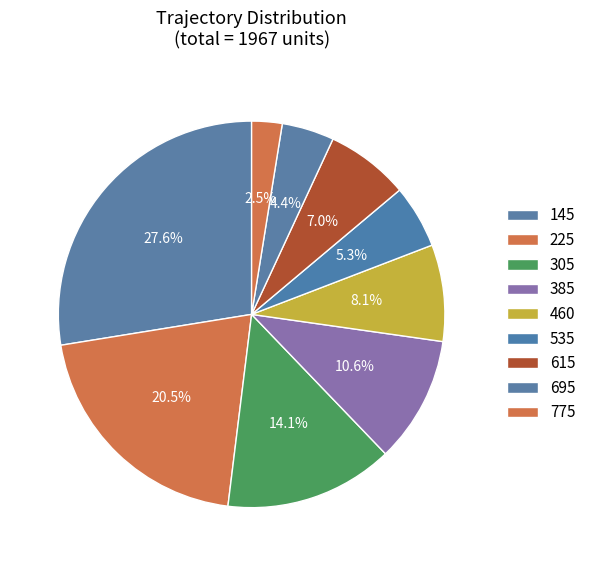

What is the smallest slice in the pie chart?

775